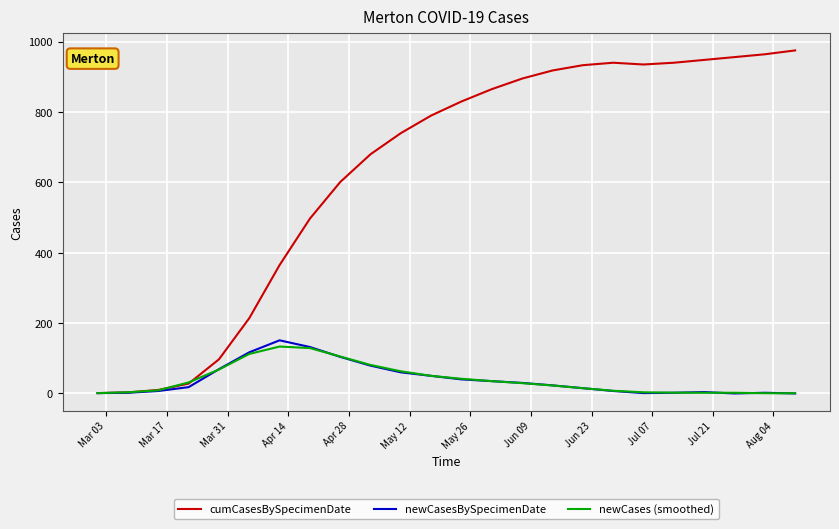

Which series has the largest total across all categories?

cumCasesBySpecimenDate